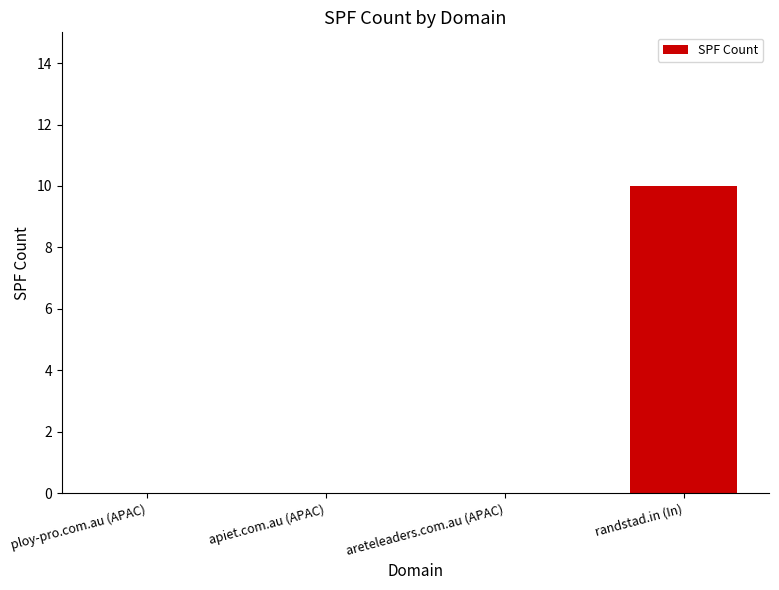

Which category has the highest value across all series?

randstad.in (In)